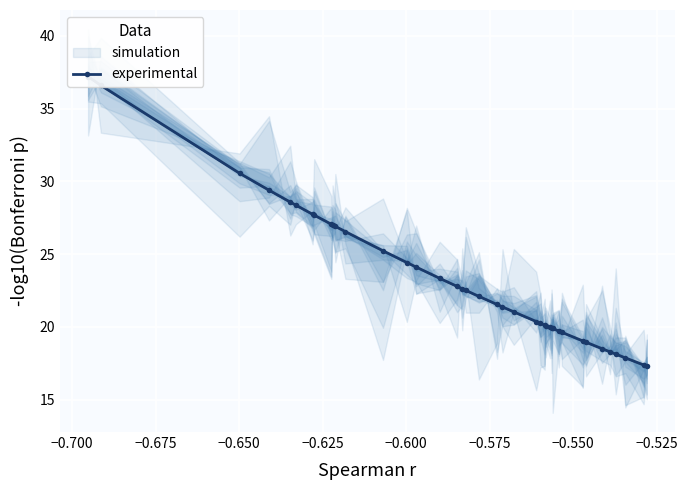

How many categories are shown in the chart?

40